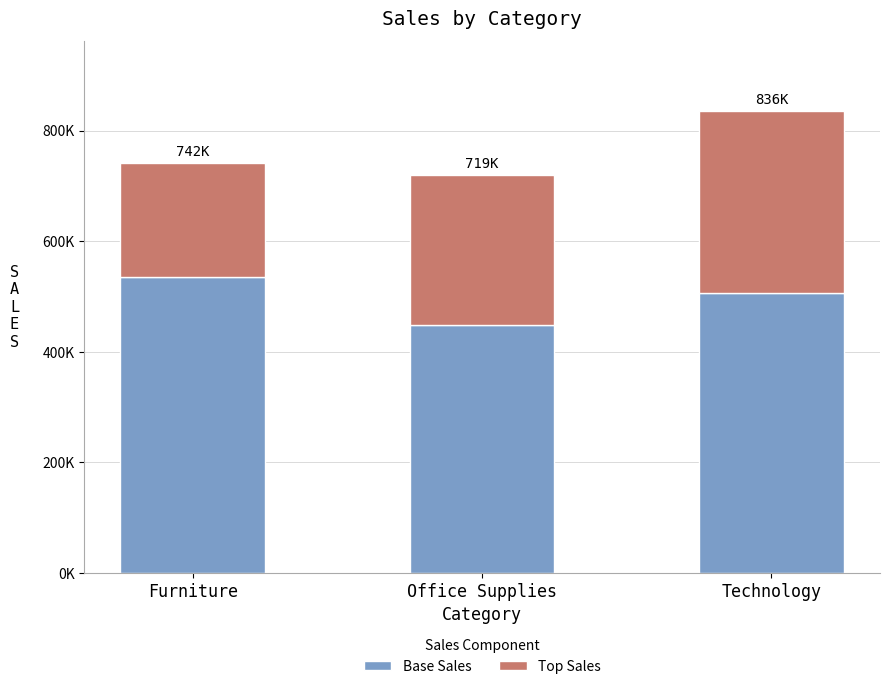

What are all the series names shown in the legend?

Base Sales, Top Sales